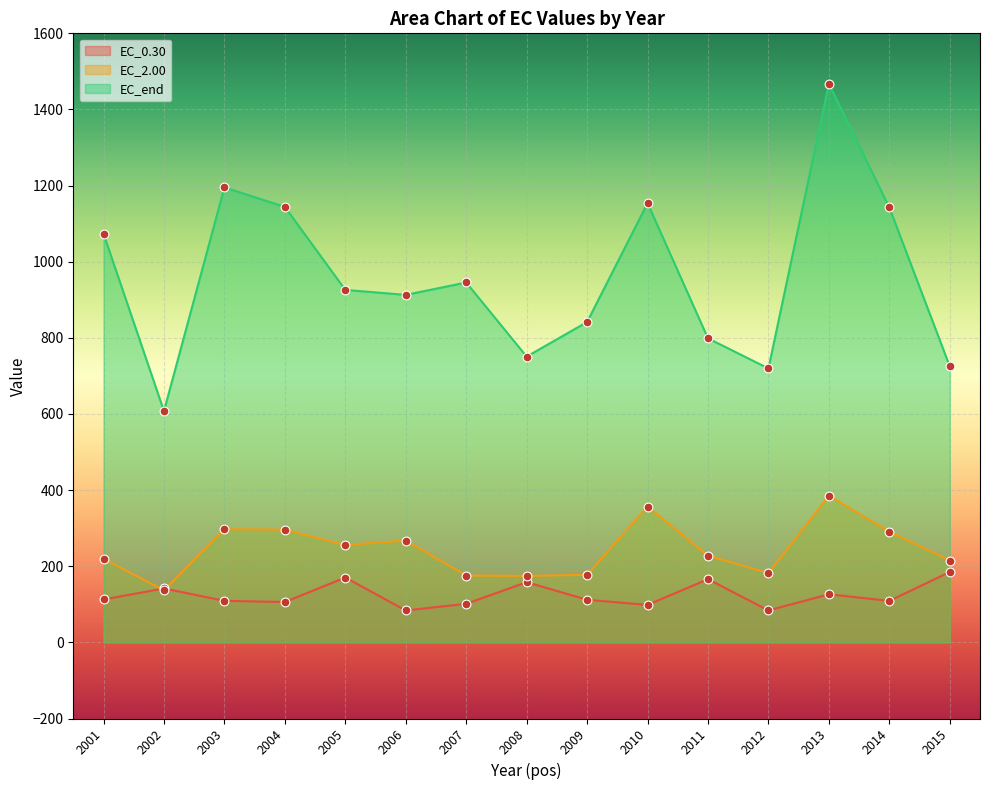

At how many categories does at least one series exceed 677?

14